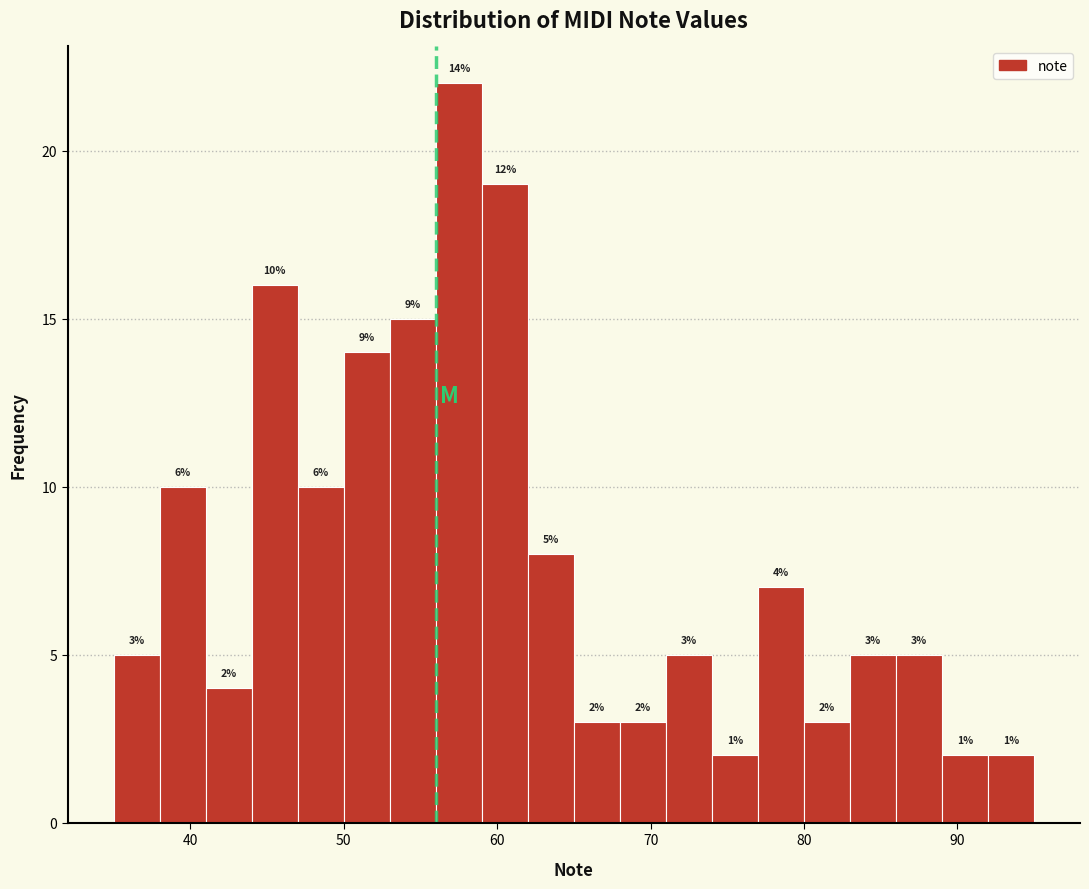

Read against the x-axis, roughly where is the centre of the tallest bar?

58